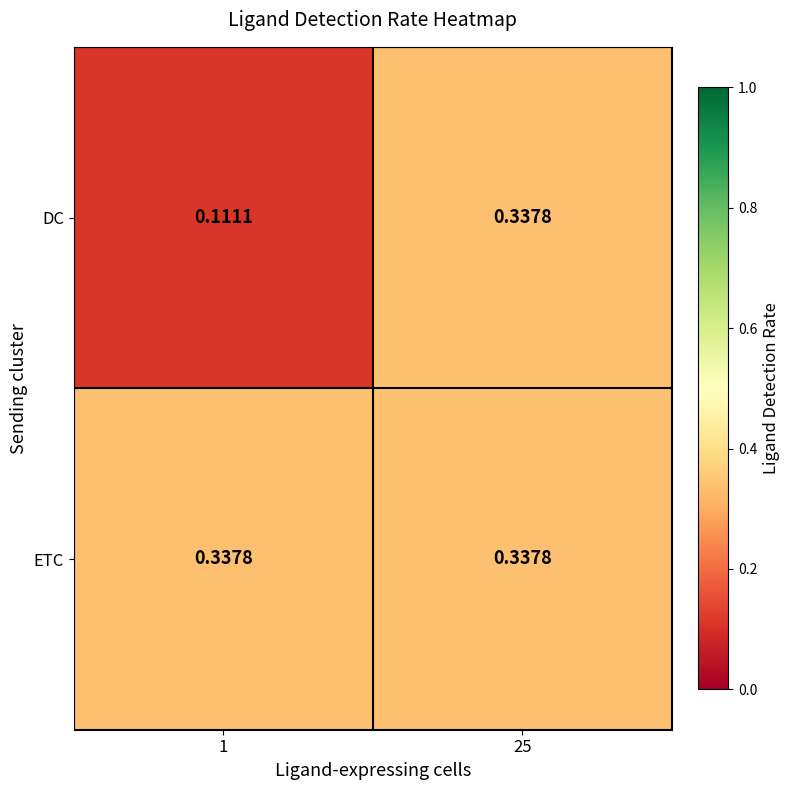

Which series has the largest range (max minus min)?

DC